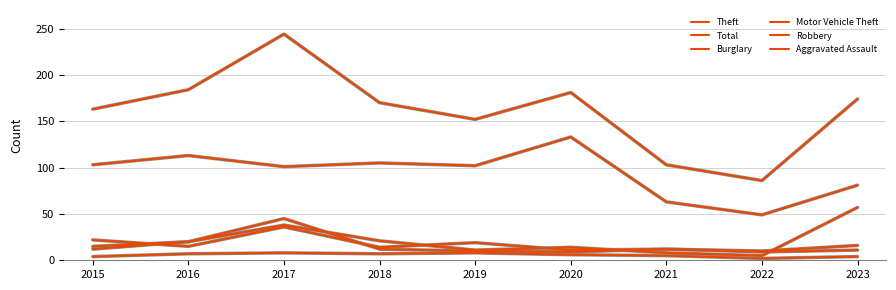

What is the value of the Total point at the 9th from the left?

174